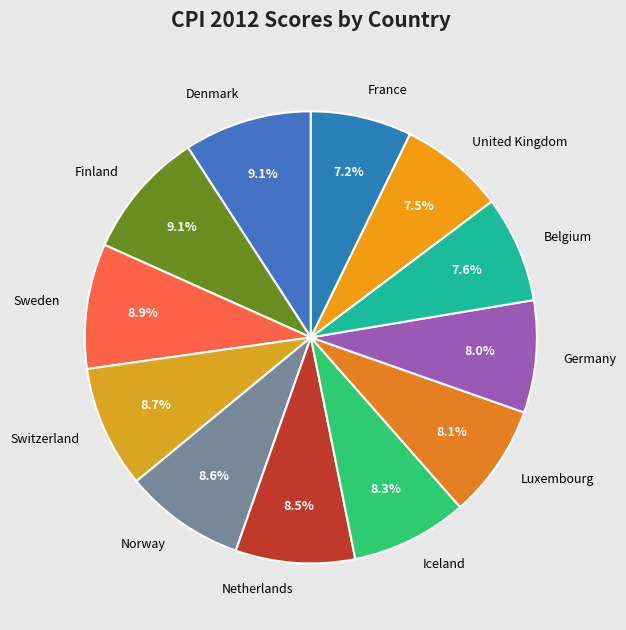

To the nearest percent, what percentage of the pie is Belgium?

8%